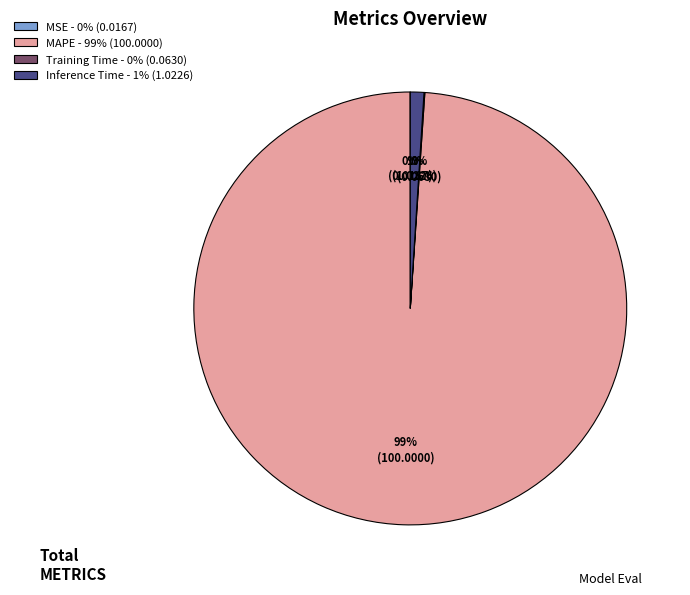

Is the sum of MAPE - 99% (100.0000) and Inference Time - 1% (1.0226) greater than half?

Yes